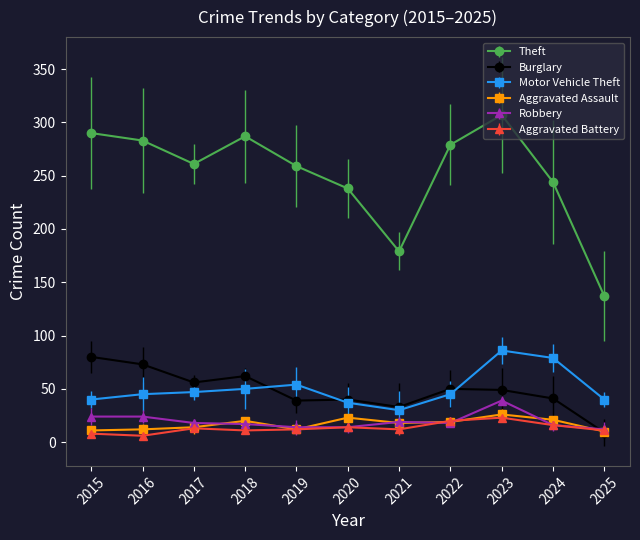

Reading left to right, transcribe all the data shown in this chart.

Theft: 2015=290	2016=283	2017=261	2018=287	2019=259	2020=238	2021=179	2022=279	2023=307	2024=244	2025=137
Burglary: 2015=80	2016=73	2017=56	2018=62	2019=39	2020=40	2021=33	2022=50	2023=49	2024=41	2025=9
Motor Vehicle Theft: 2015=40	2016=45	2017=47	2018=50	2019=54	2020=37	2021=30	2022=45	2023=86	2024=79	2025=40
Aggravated Assault: 2015=11	2016=12	2017=14	2018=20	2019=12	2020=23	2021=18	2022=19	2023=26	2024=21	2025=10
Robbery: 2015=24	2016=24	2017=18	2018=17	2019=14	2020=14	2021=19	2022=18	2023=39	2024=16	2025=12
Aggravated Battery: 2015=8	2016=6	2017=13	2018=11	2019=12	2020=14	2021=12	2022=20	2023=23	2024=16	2025=11